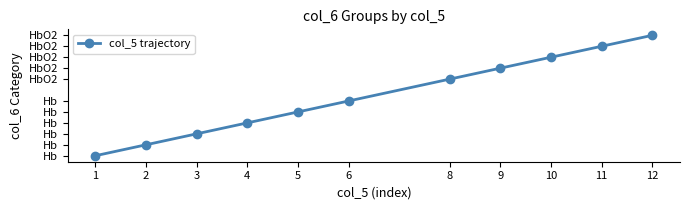

At which label does the data first exceed 6?

8